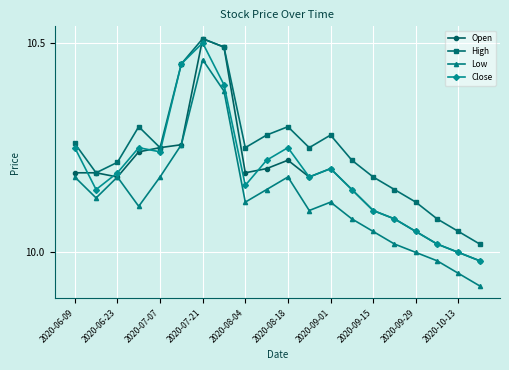

At how many categories does at least one series exceed 10?

20